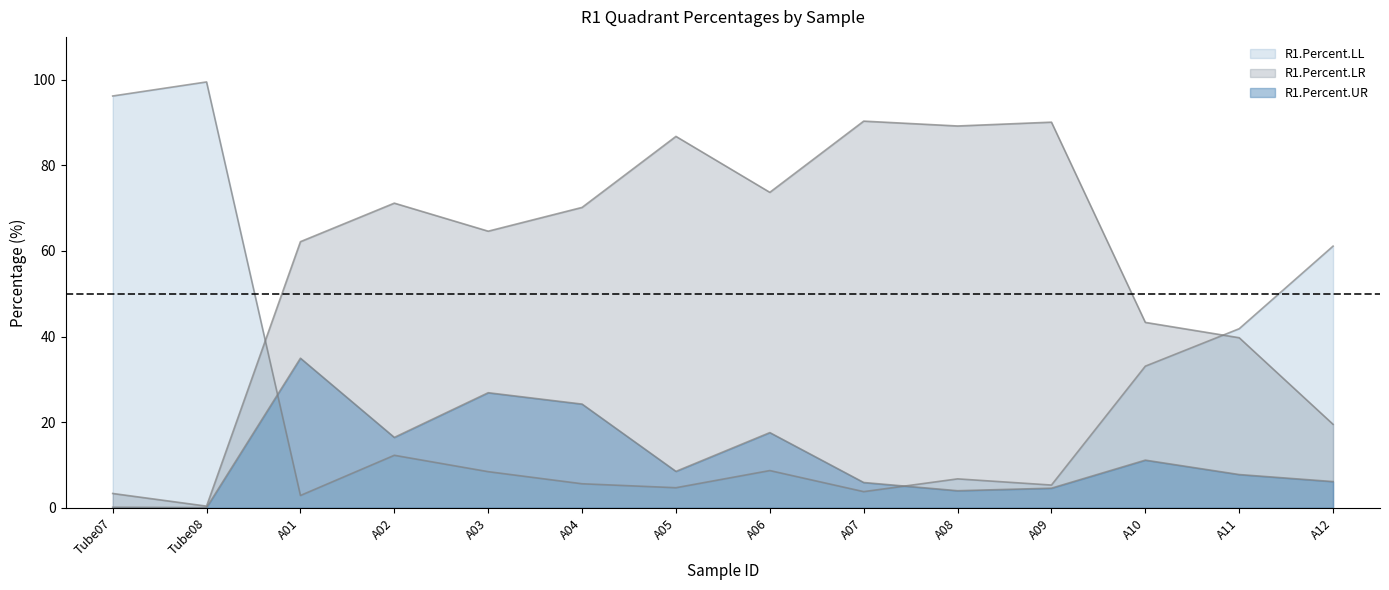

How many interior local valleys does the R1.Percent.LL series have?

4